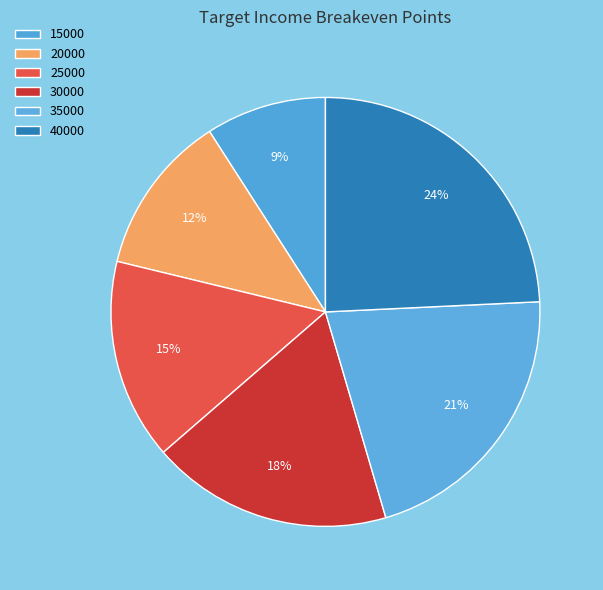

What percentage do 40000 and 30000 together represent?

42.4%